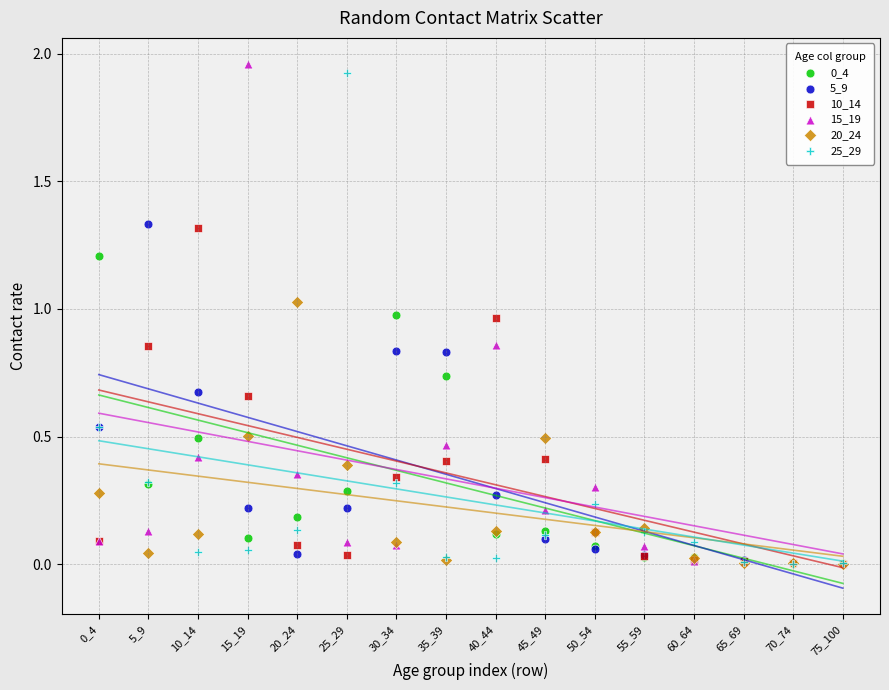

Which series contains the highest Y value?

15_19